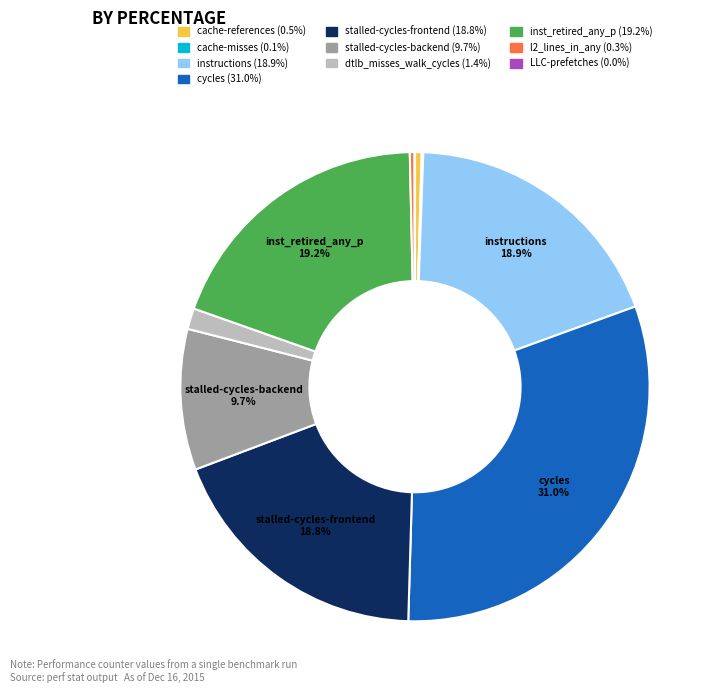

To the nearest percent, what is the difference between the largest and smallest slice percentages?

31%